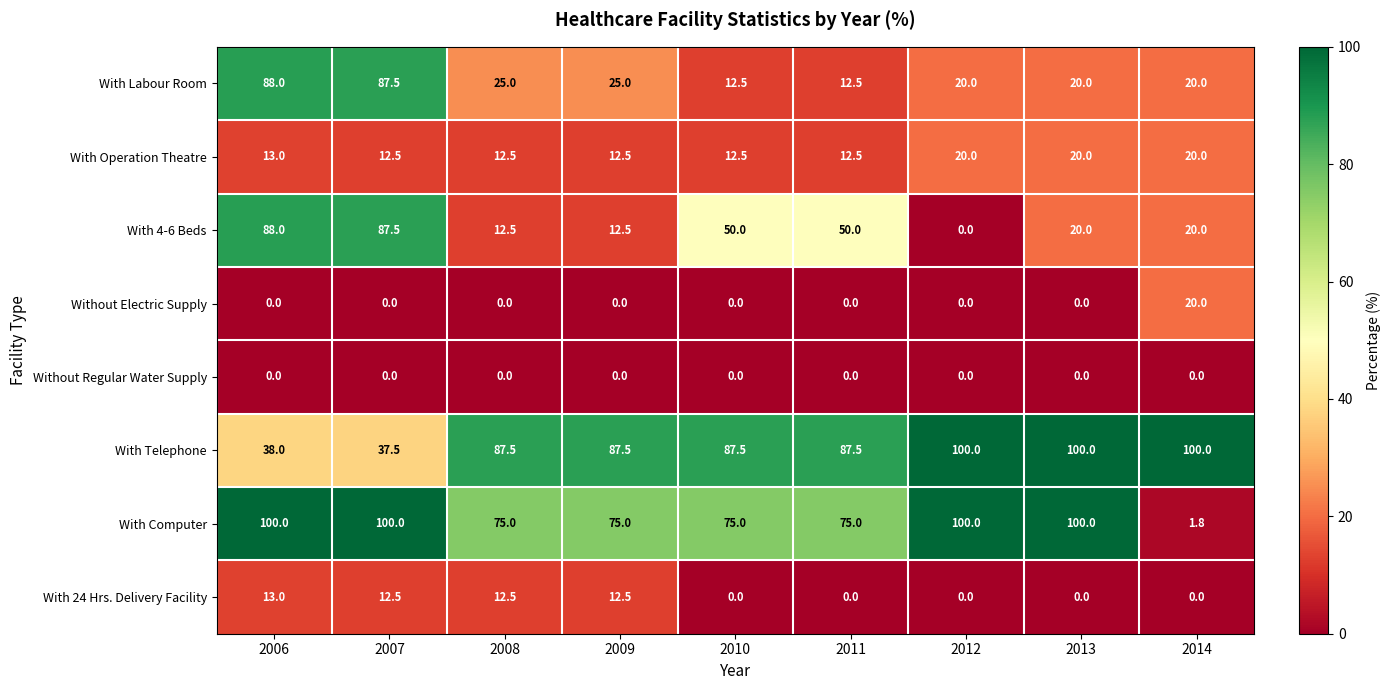

What is the highest value of the With Telephone series?

100.0